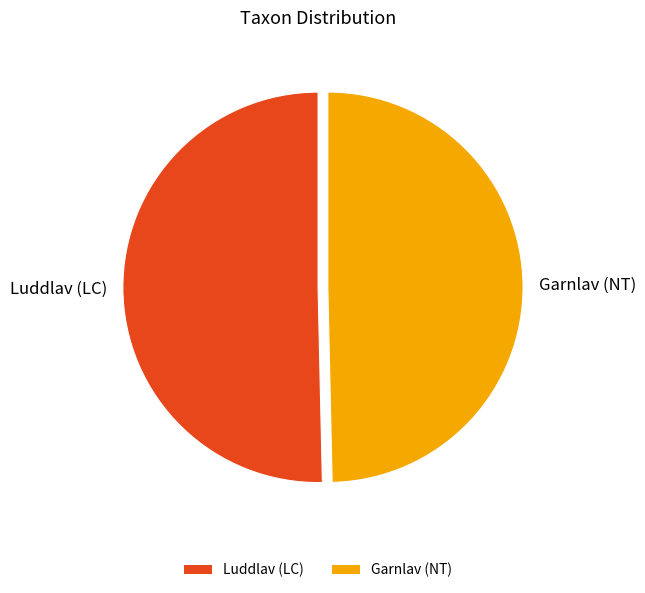

Is there any slice that represents more than half of the pie?

Yes